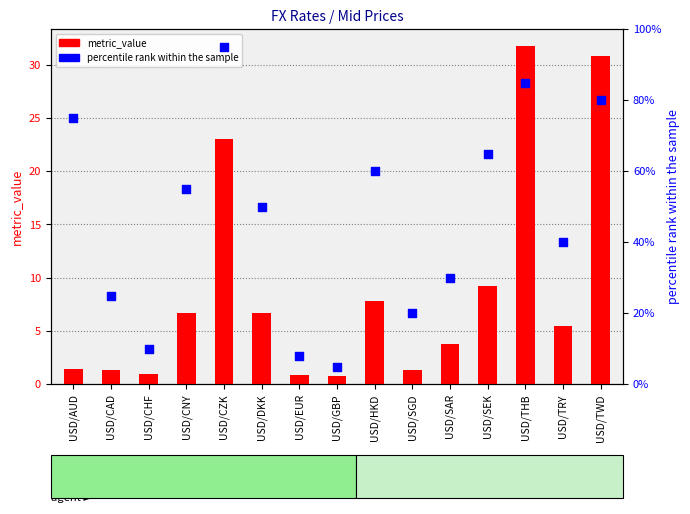

Which series has the largest total across all categories?

percentile rank within the sample